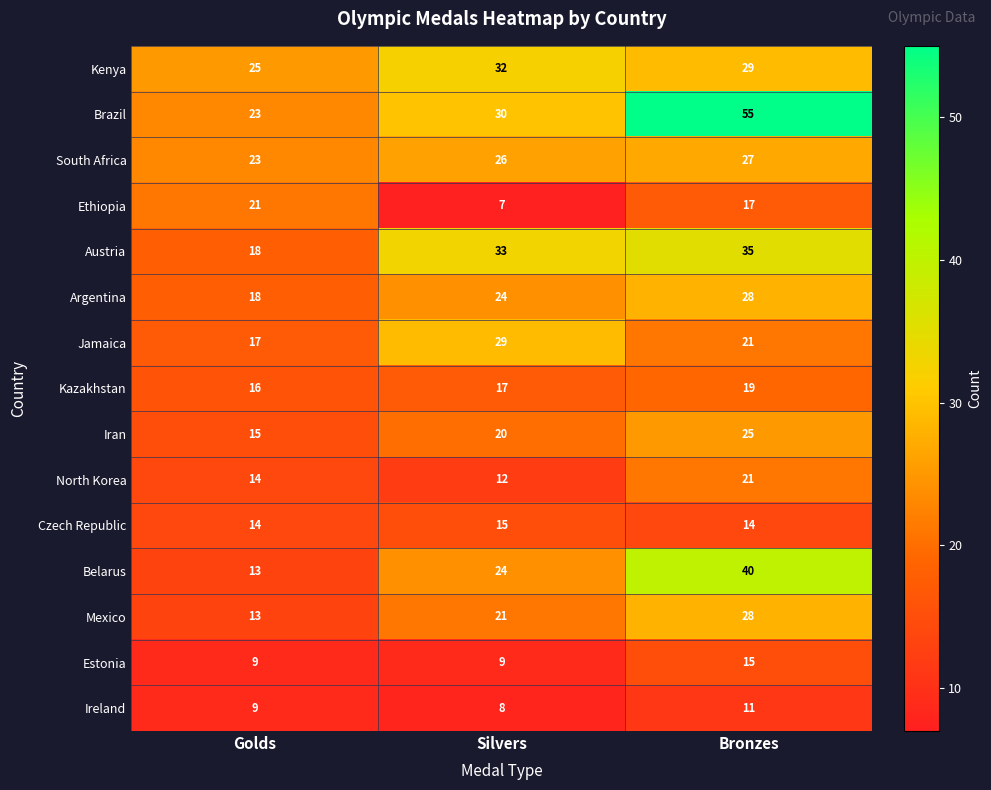

At which category is the sum across all series the highest?

Bronzes